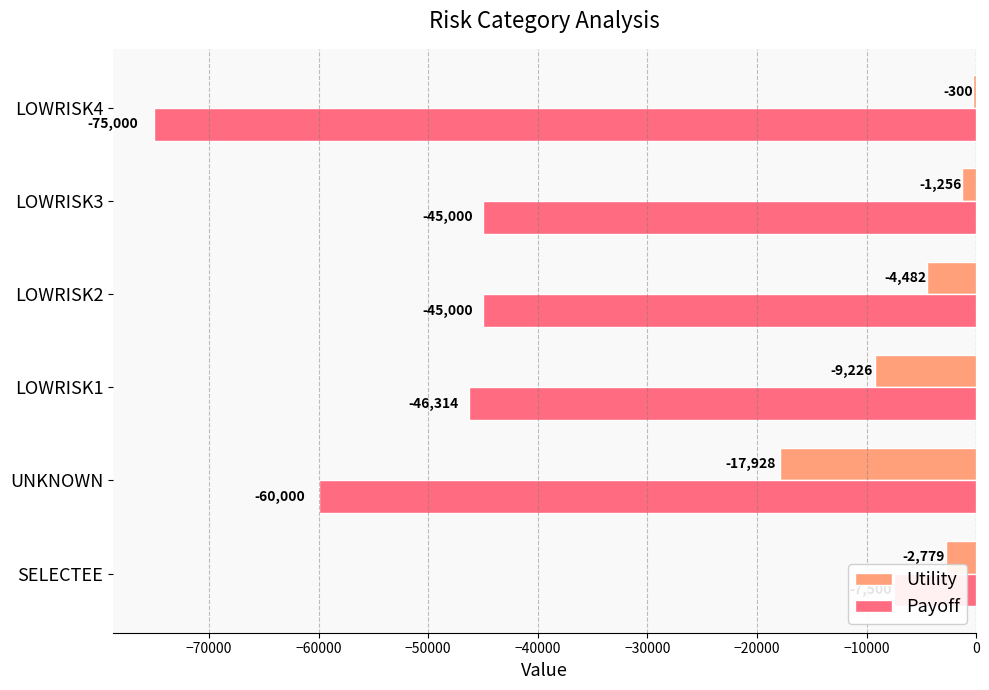

What is the value of the Payoff bar at the 1st from the left?

-7500.0